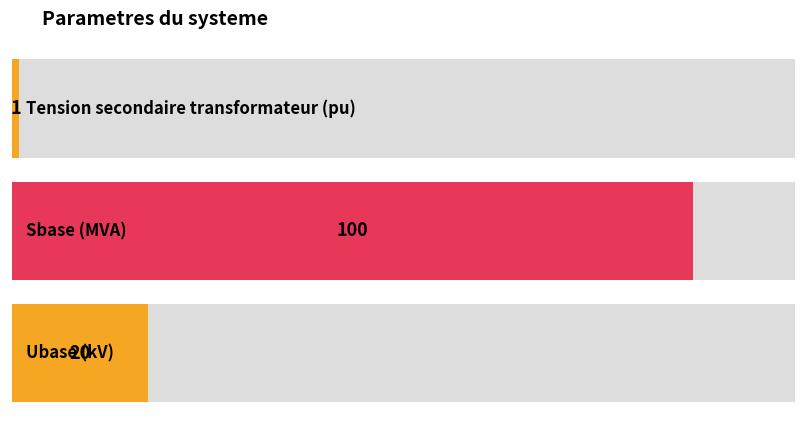

Where is the data nearest to the value 50?

Ubase (kV)